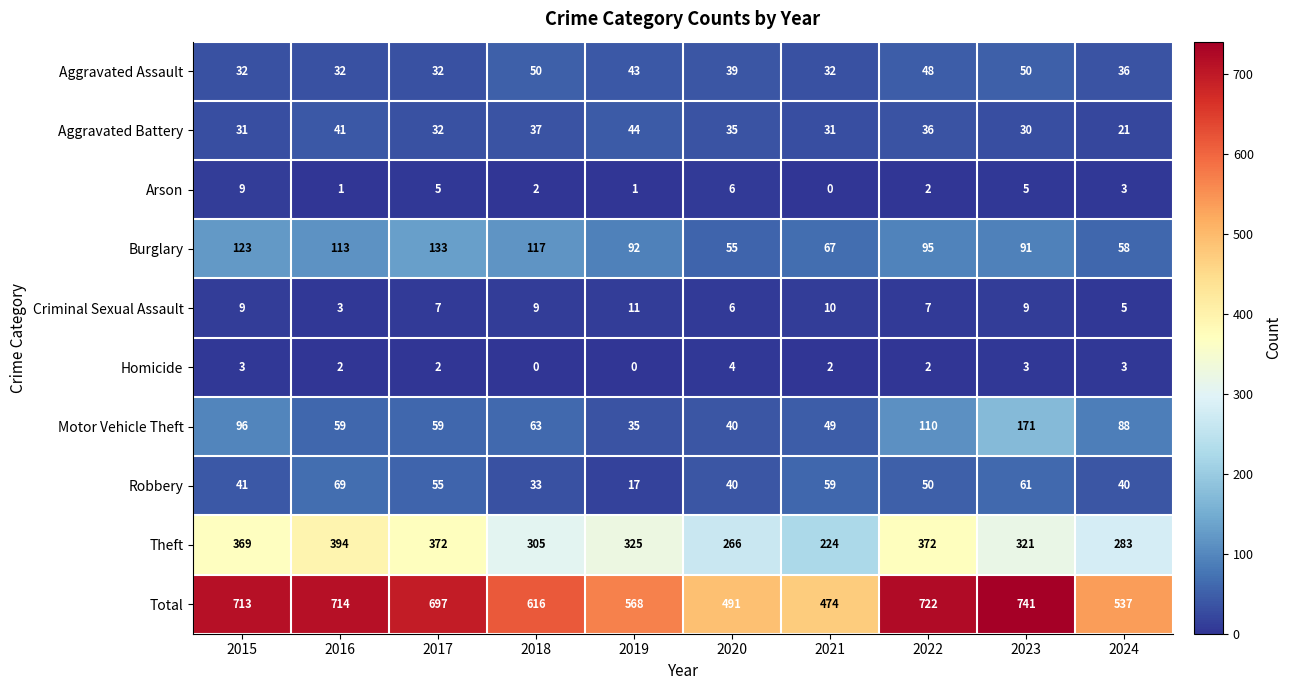

How many series are shown in this chart?

10